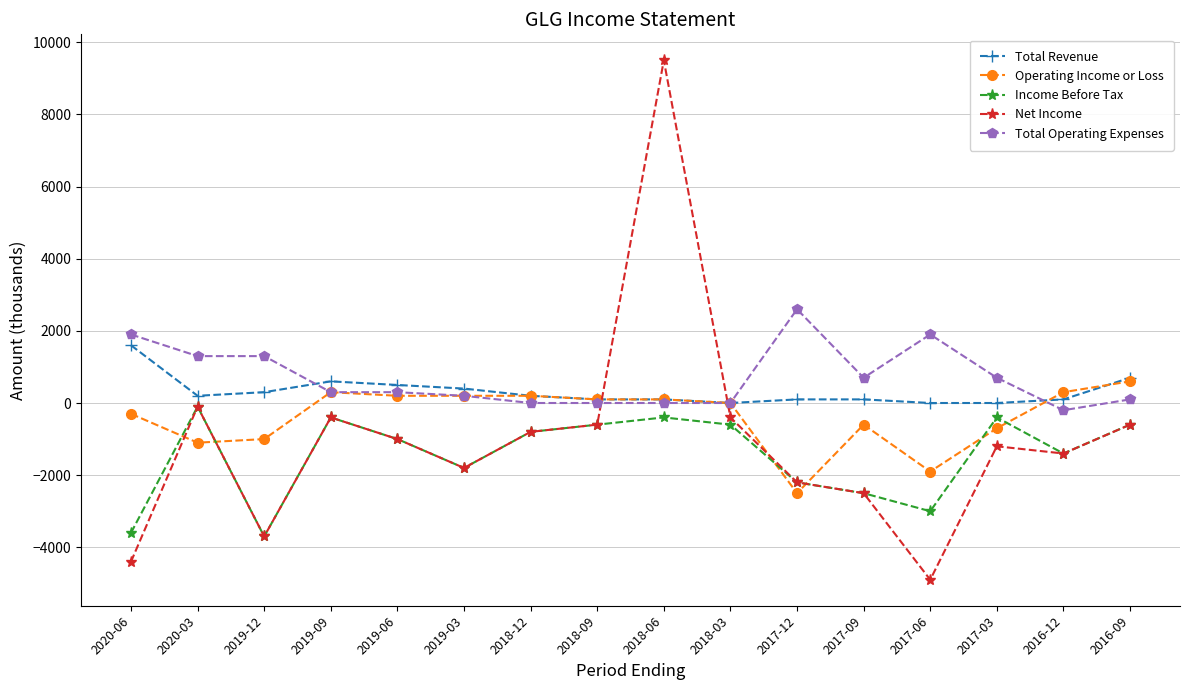

What is the maximum value shown in the chart?

9500